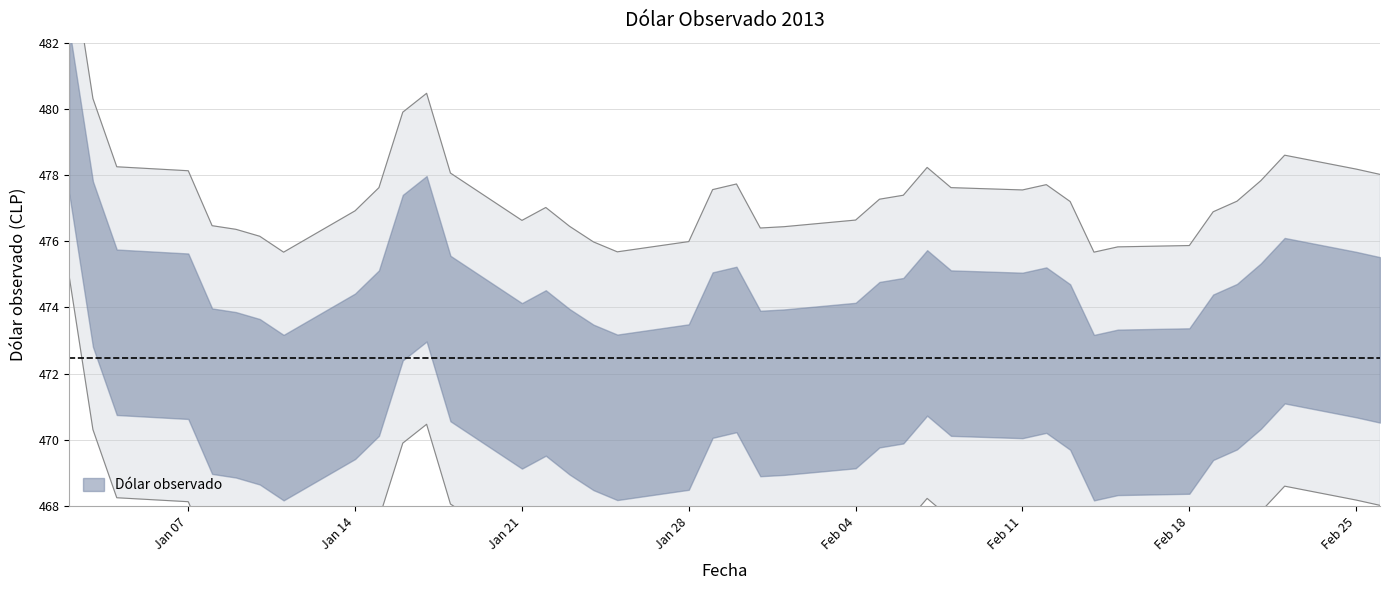

Where is the first local minimum?

11-01-2013